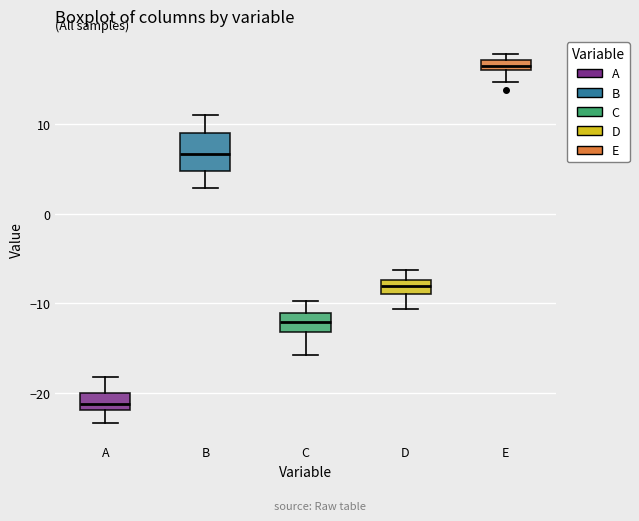

Which box's median line is the highest?

E